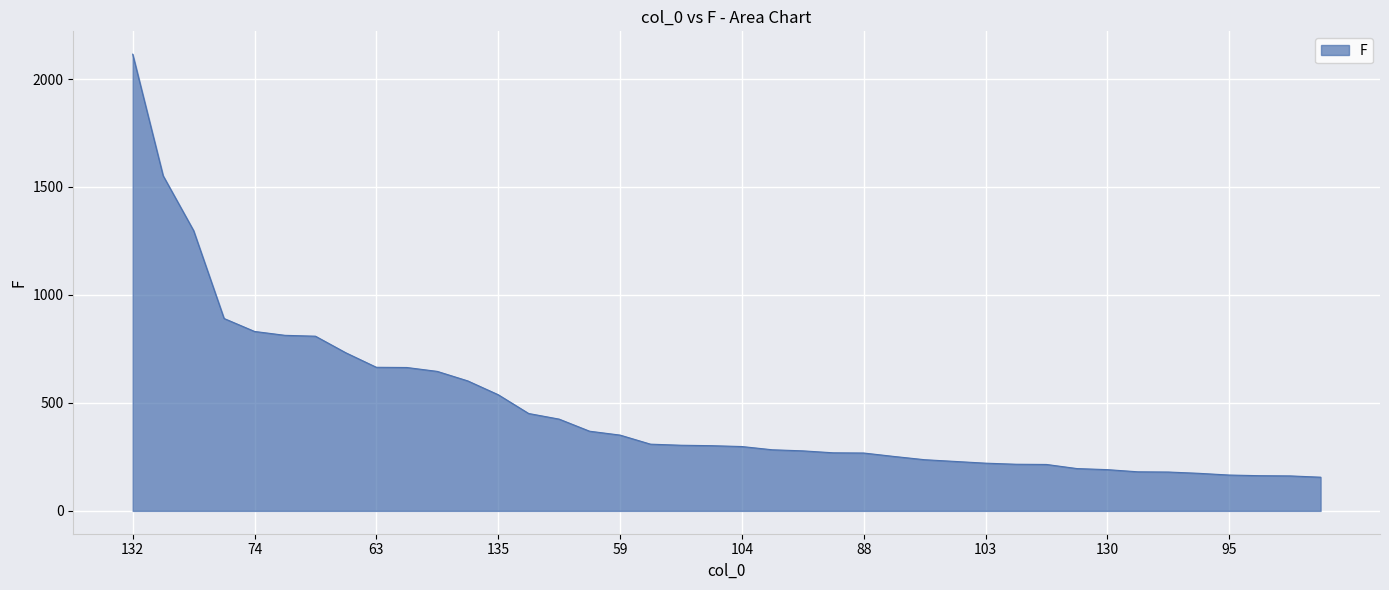

What is the difference between the maximum and minimum values?

1959